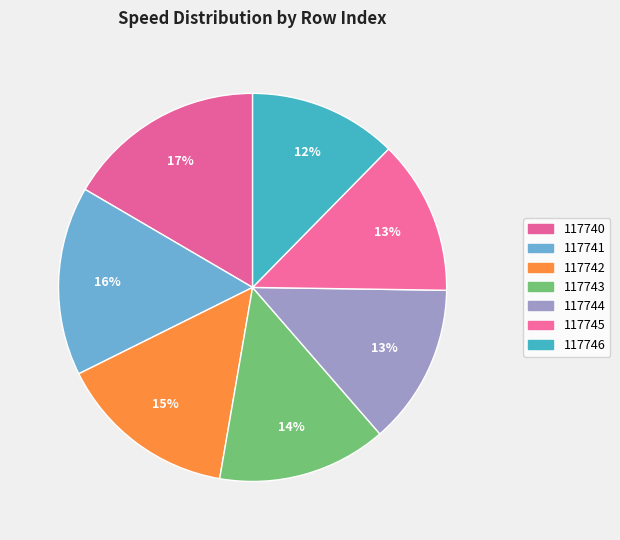

Rank the categories by value from highest to lowest.

117740, 117741, 117742, 117743, 117744, 117745, 117746